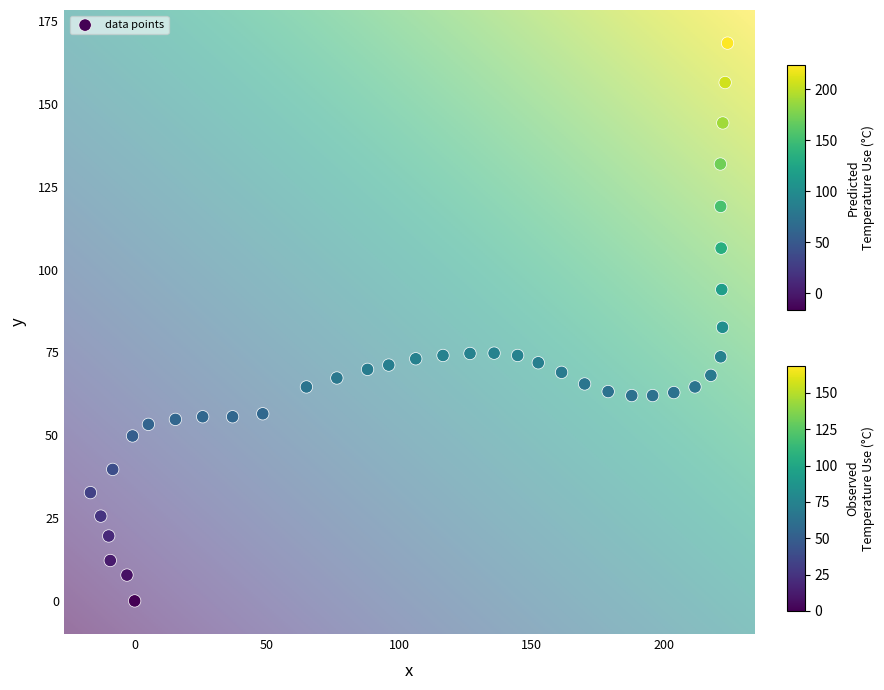

What is the range of X values (max minus min)?

240.7